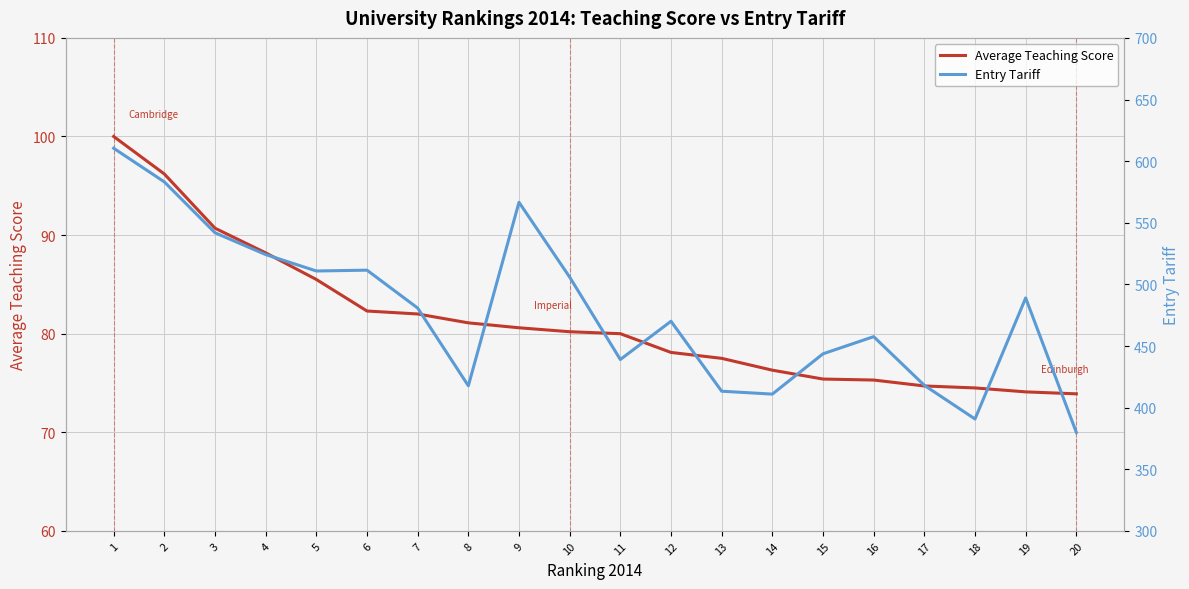

What are all the series names shown in the legend?

Average Teaching Score, Entry Tariff